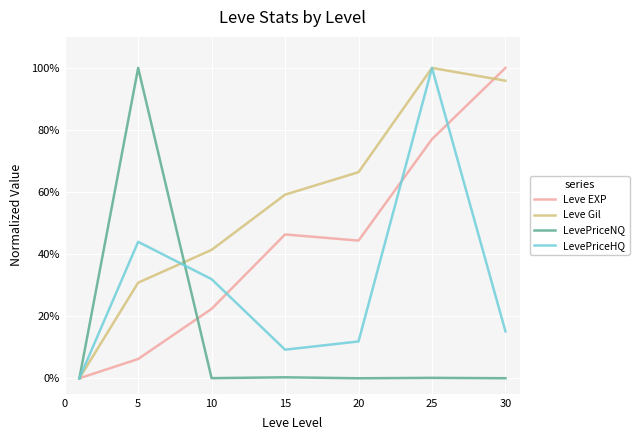

What is the sum of all LevePriceNQ values?

1.0